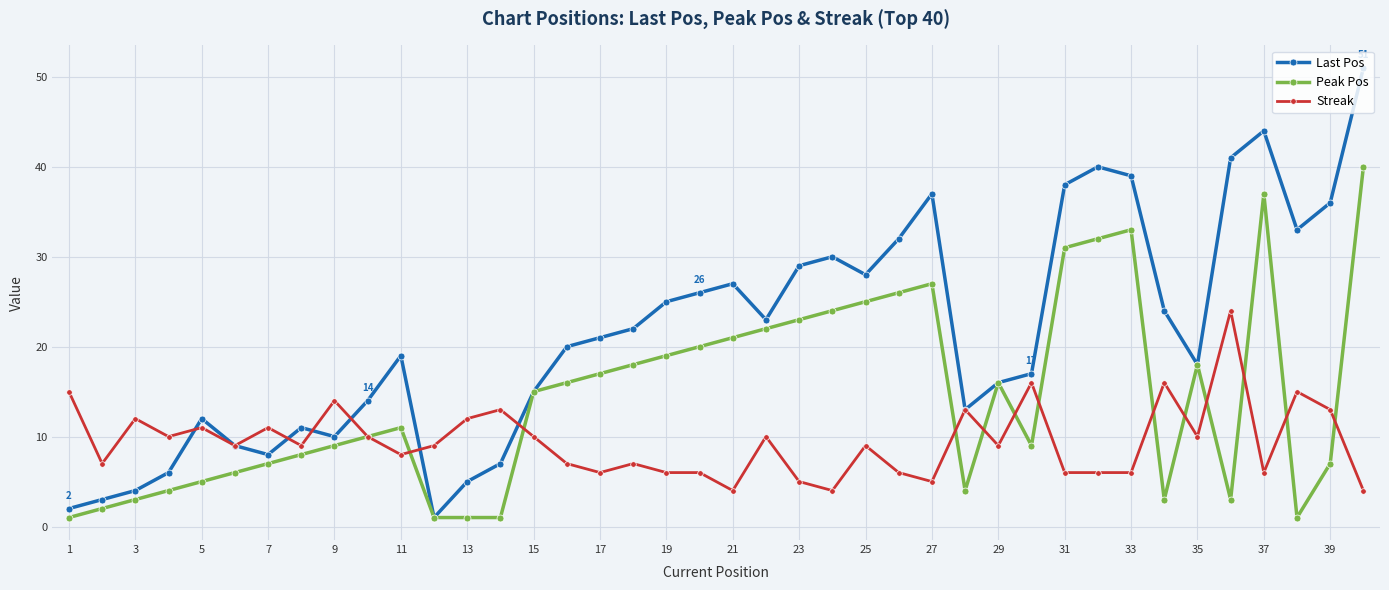

What is the maximum value shown in the chart?

51